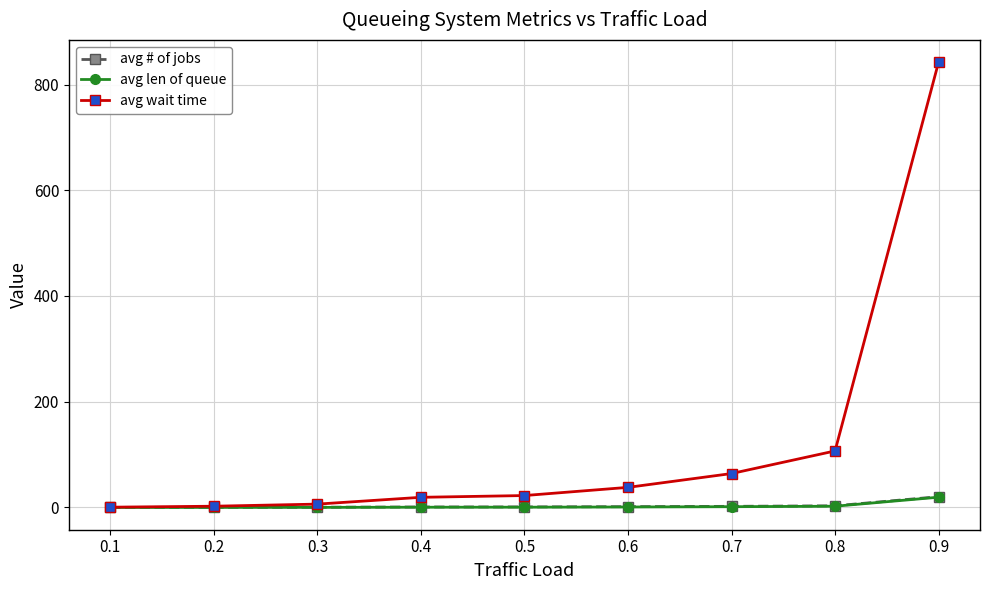

At which category is the sum across all series the highest?

0.9